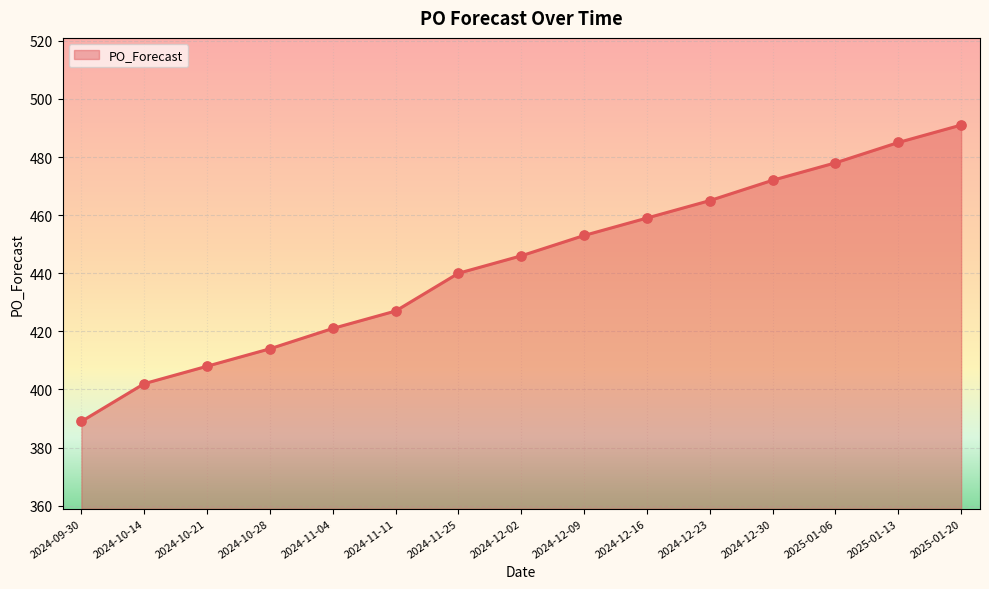

Approximately how many times larger is the value at 2024-10-14 compared to 2024-10-21?

1.0